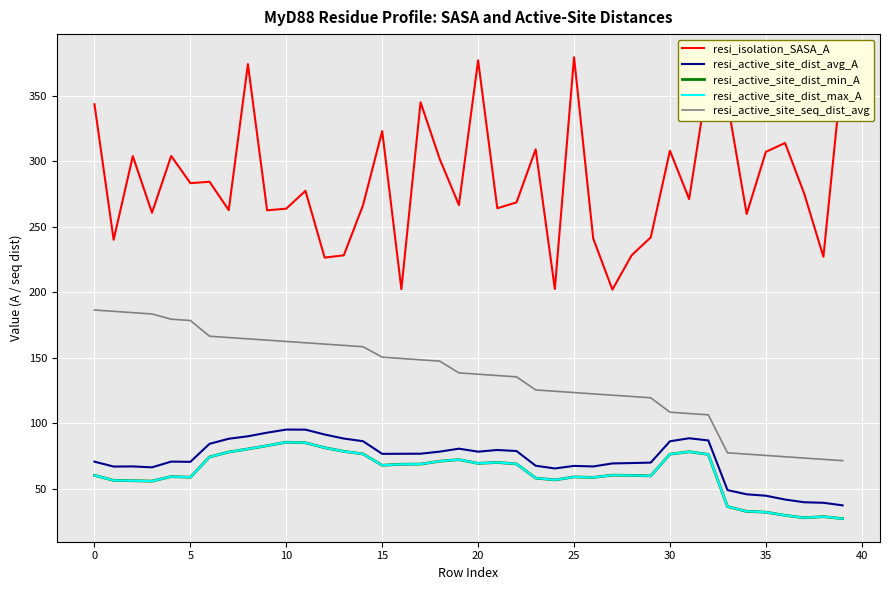

What is the difference between the maximum and minimum values in the resi_active_site_seq_dist_avg series?

115.0